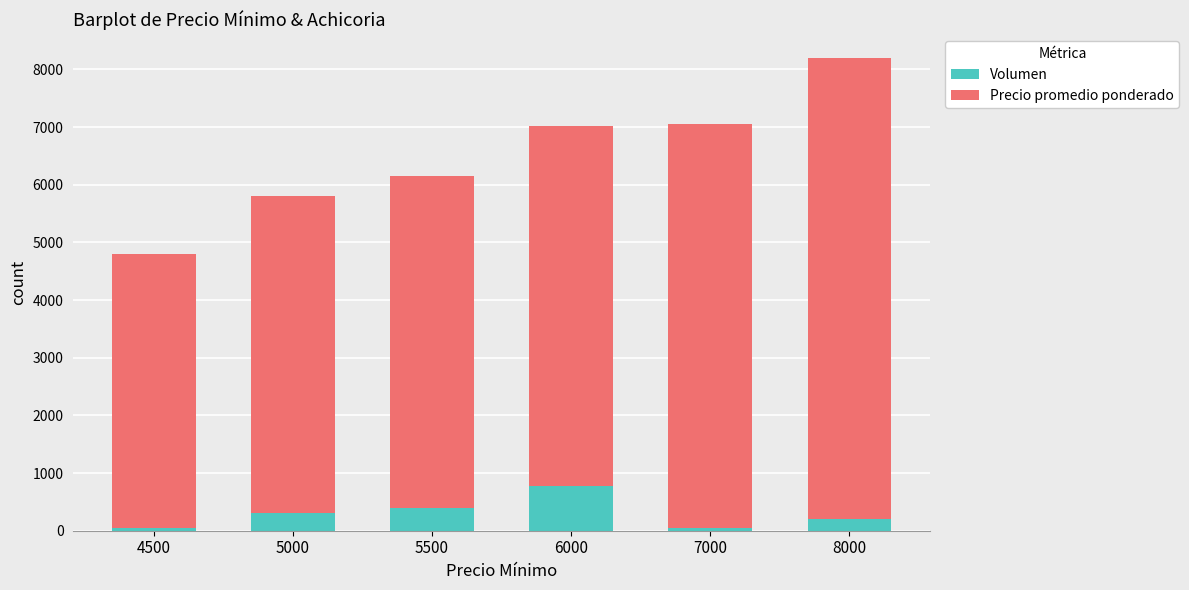

At which category is the sum across all series the highest?

8000